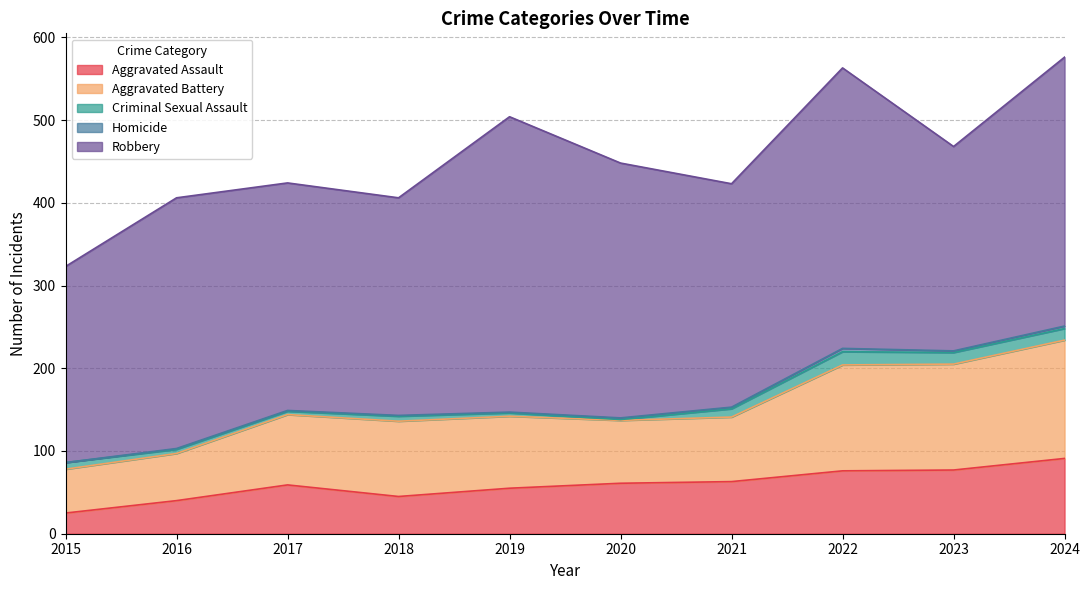

How many data points does each series have?

10